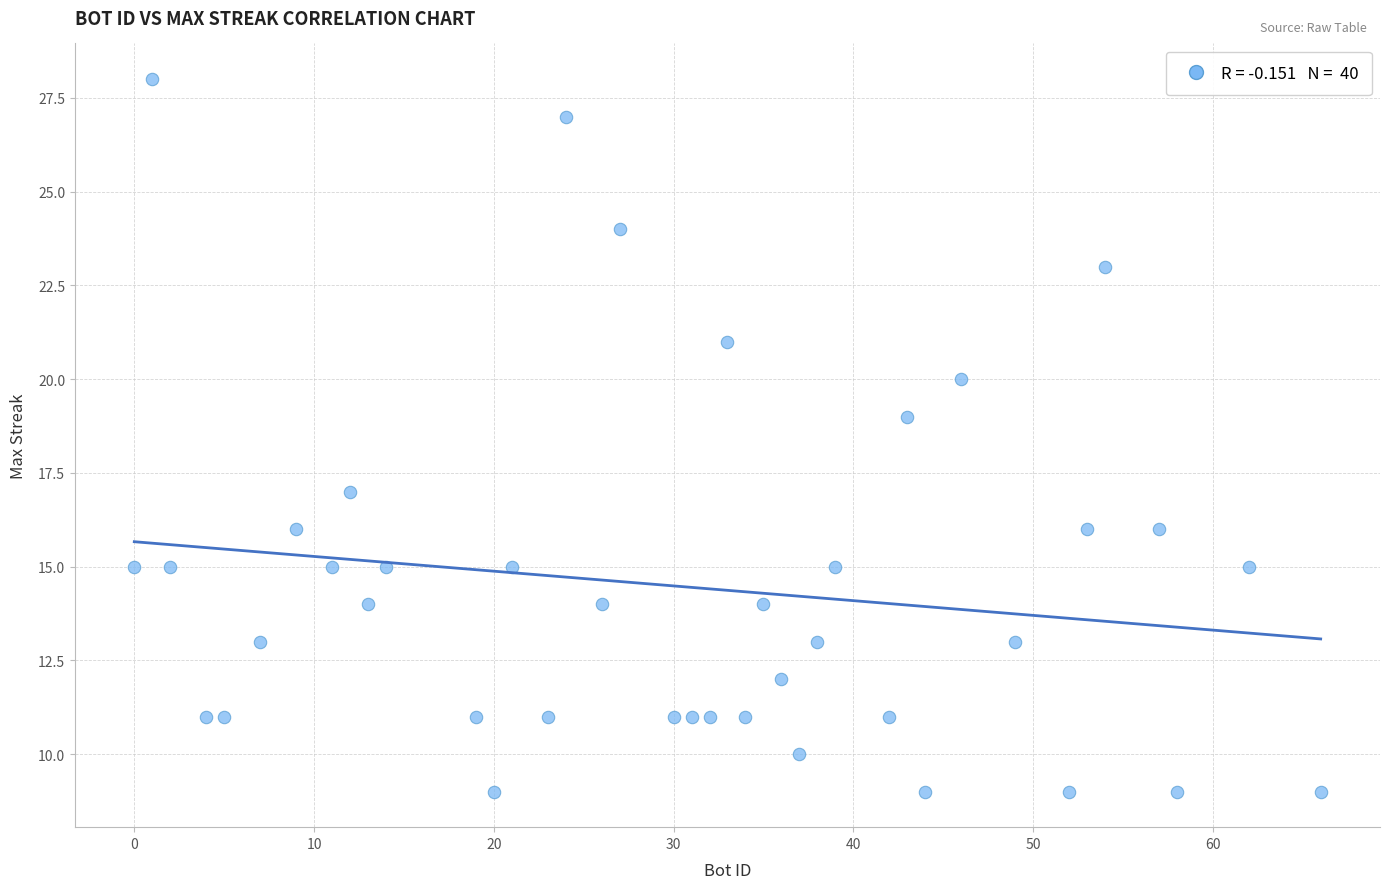

What is the range of X values (max minus min)?

66